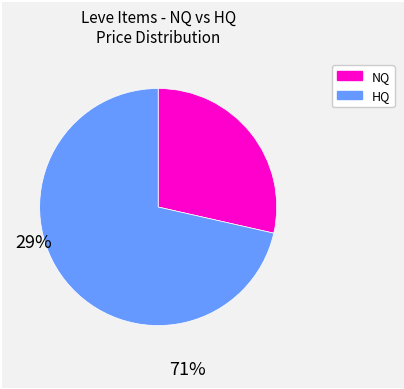

Count the number of slices in the pie.

2